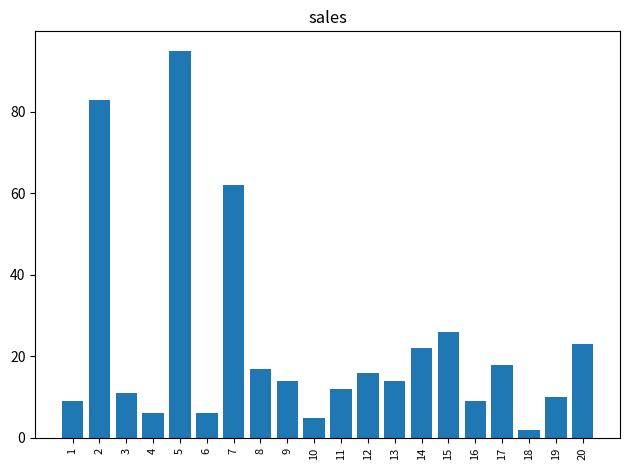

True or false: the data shows 11 at 4.

False